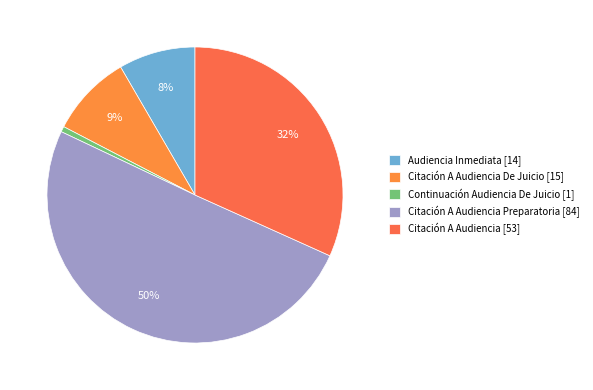

What is the smallest slice in the pie chart?

Continuación Audiencia De Juicio [1]